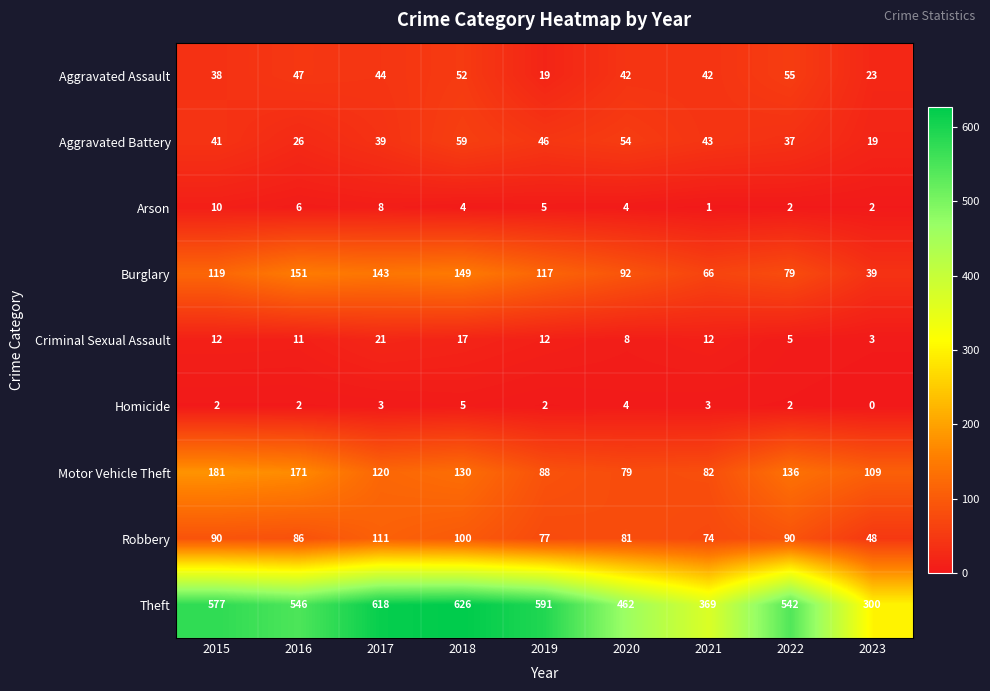

Is it true that Theft equals 462 at 2020?

True